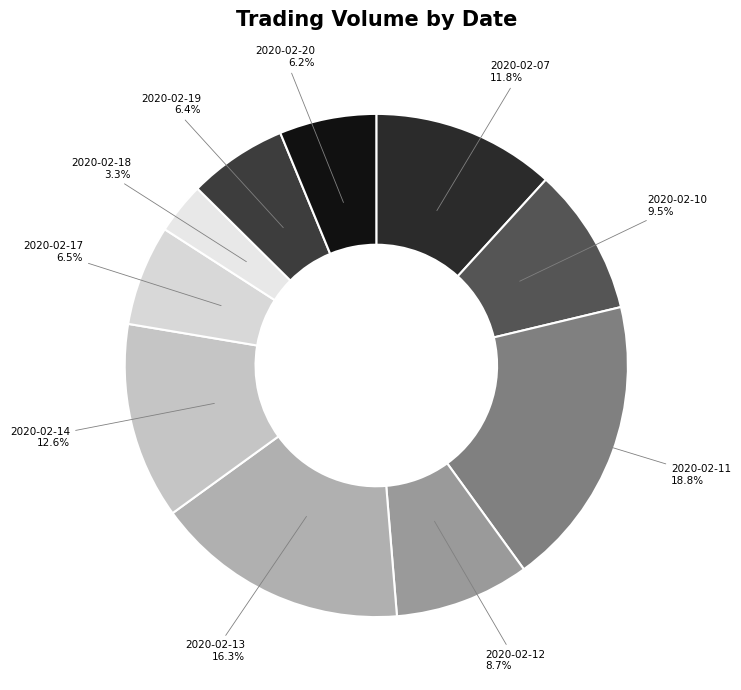

How many segments does this pie chart have?

10